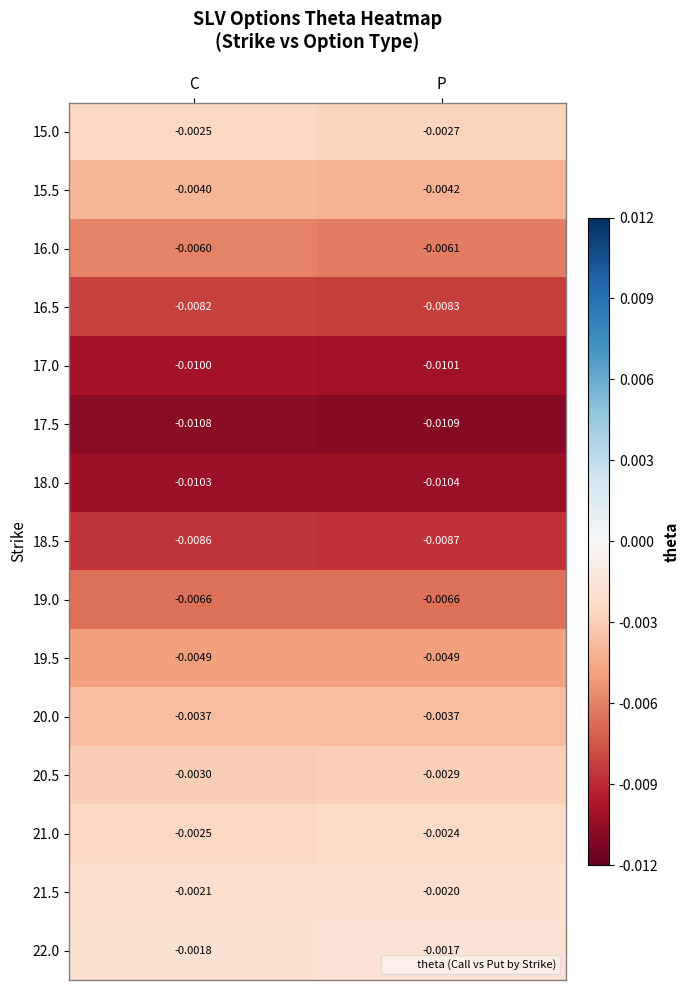

At which category is the sum across all series the highest?

C